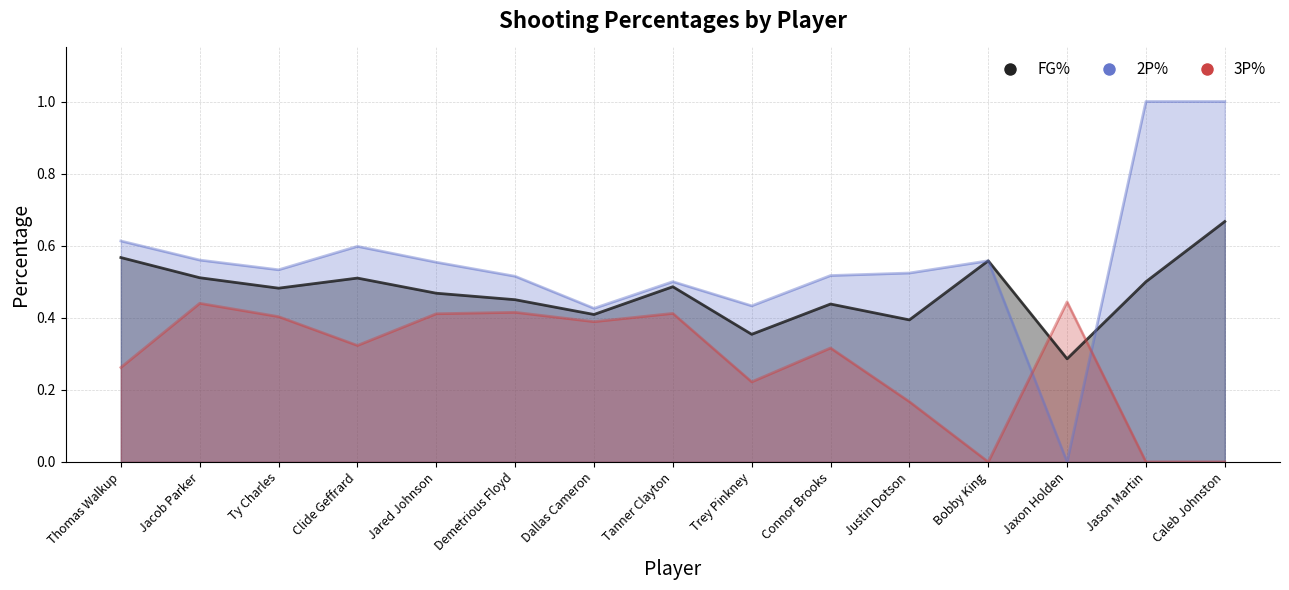

Which series has the largest total across all categories?

2P%